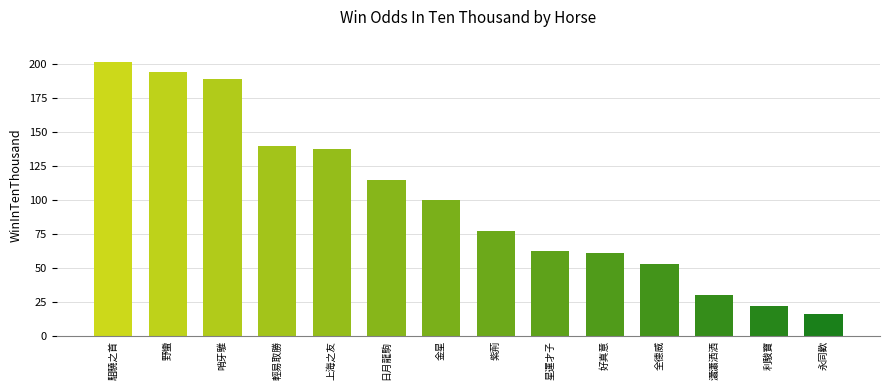

Reading right to left, list all the values displayed in this chart.

16	22	30	53	61	63	77	100	115	138	140	189	194	202